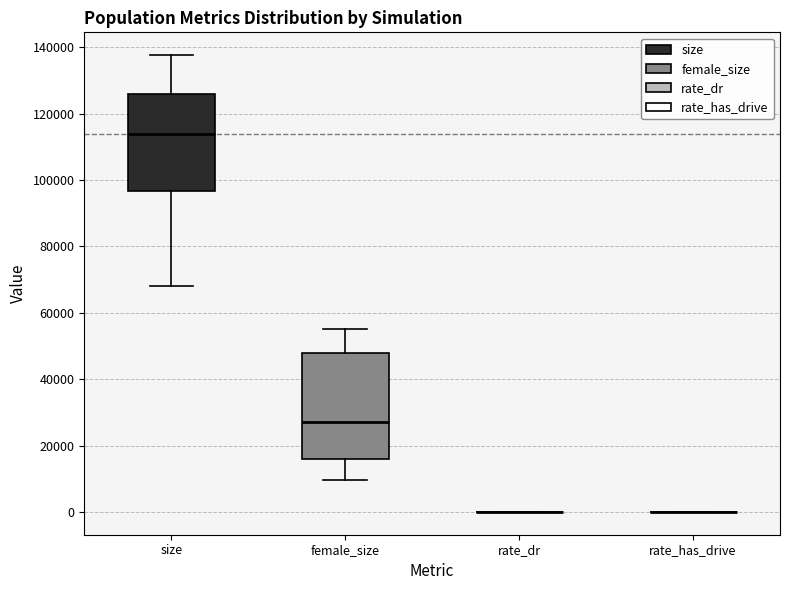

Where is the lower edge of the box for female_size on the y-axis? The values are not printed on the chart, so give them approximately, as read against the axis.

16000